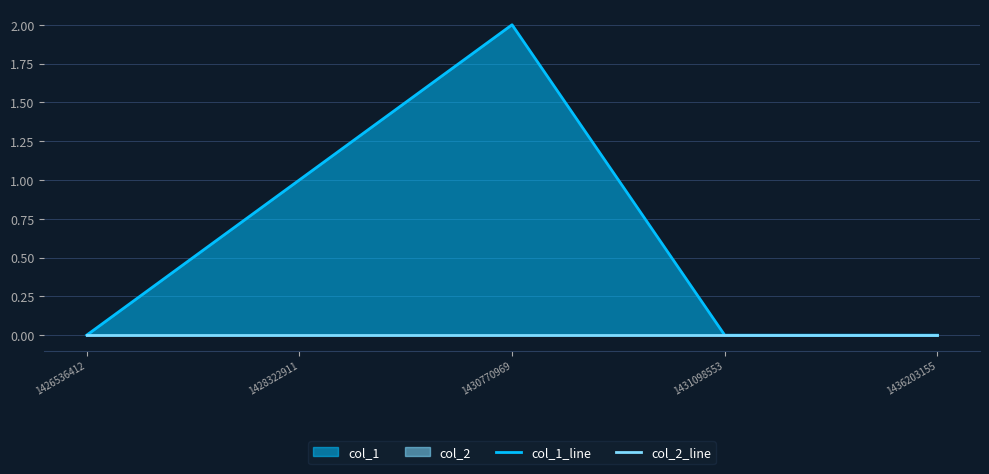

Which has a higher value, 1431098553 or 1426536412?

1431098553